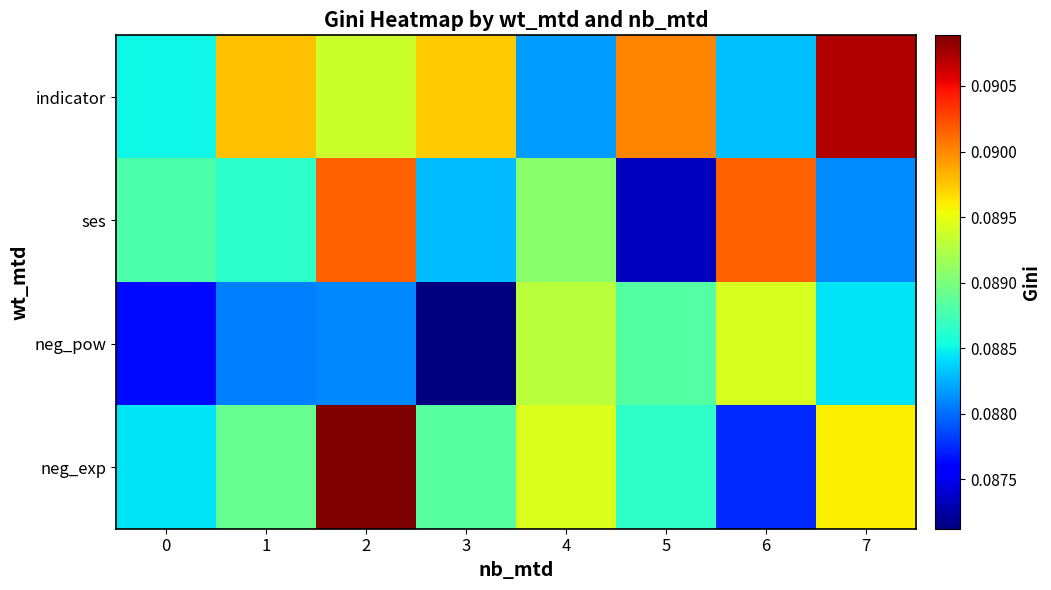

At which category does the chart reach its minimum across all series?

3